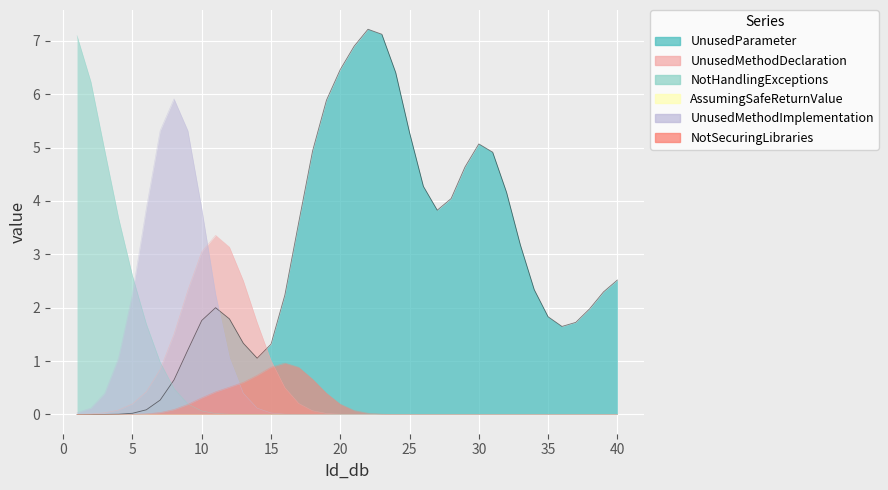

The value of AssumingSafeReturnValue at 18 is 0. True or false?

True